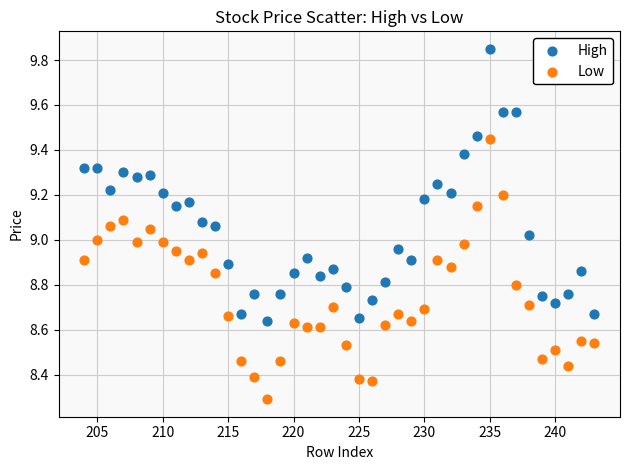

Which series has the widest spread of Y values?

High